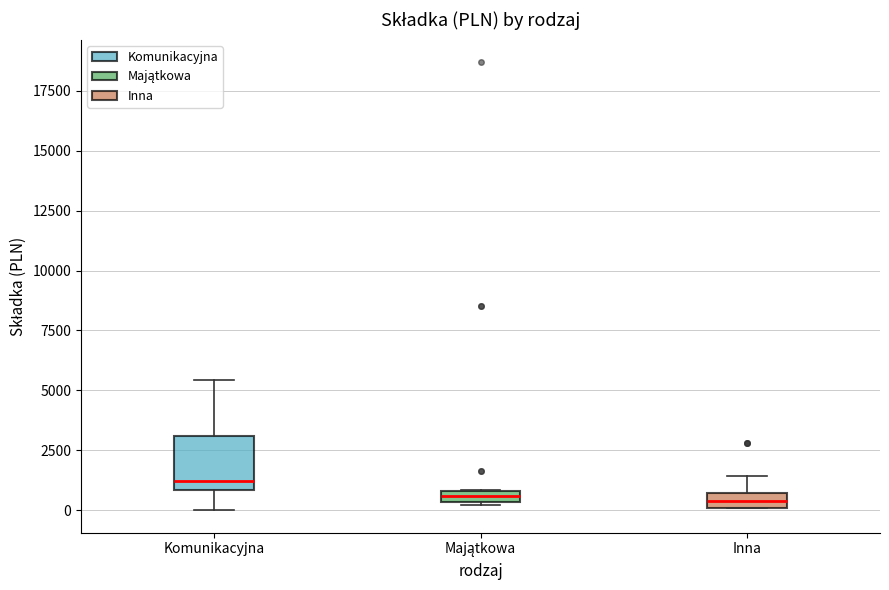

Which box's median line is the highest?

Komunikacyjna